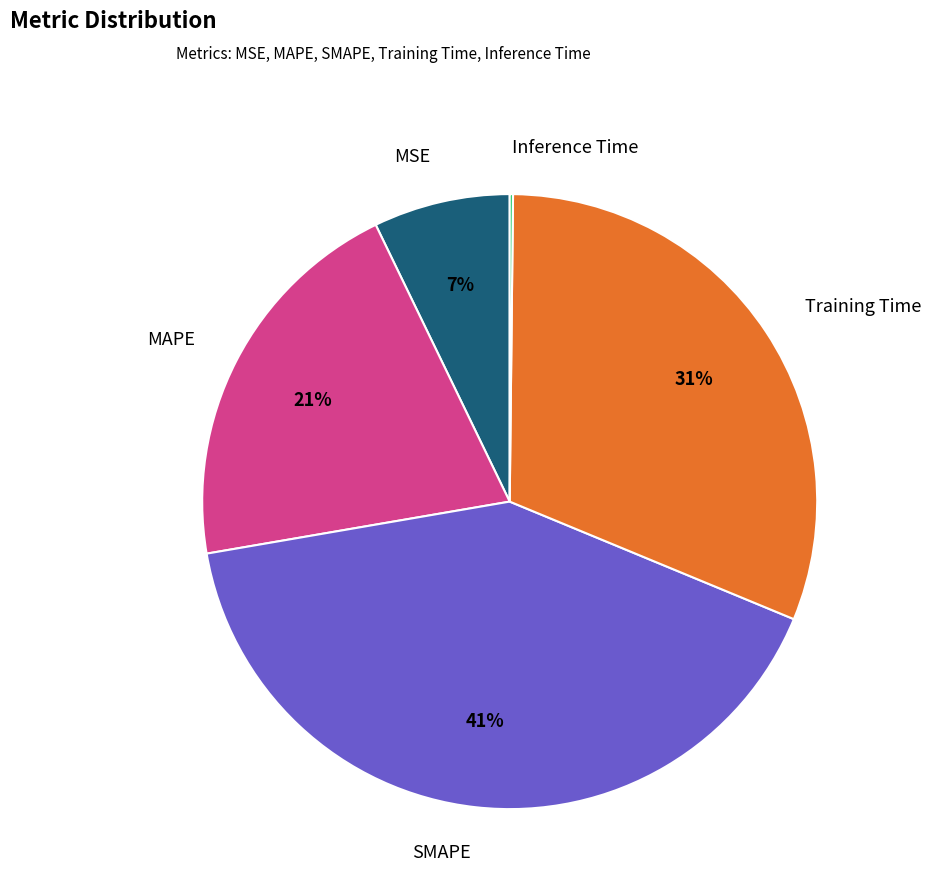

Is the sum of SMAPE and Training Time greater than half?

Yes